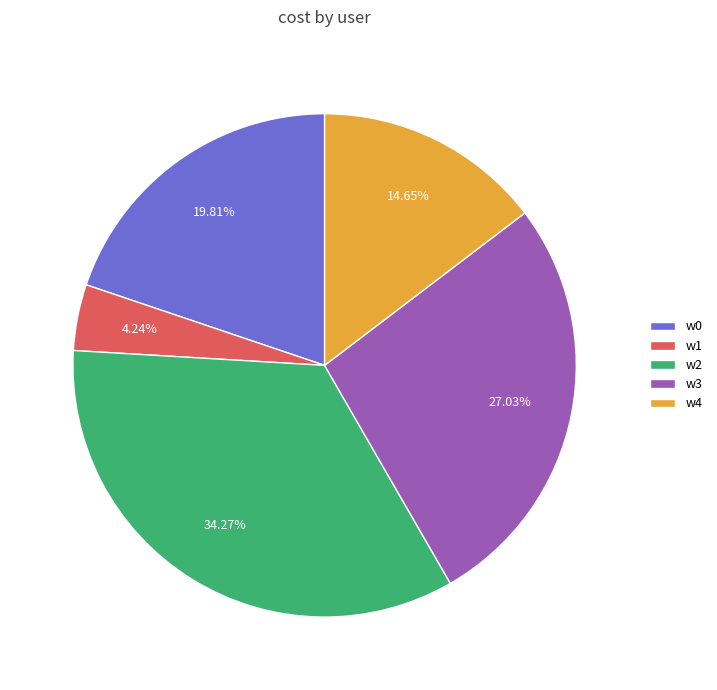

What percentage do w4 and w1 together represent?

18.9%